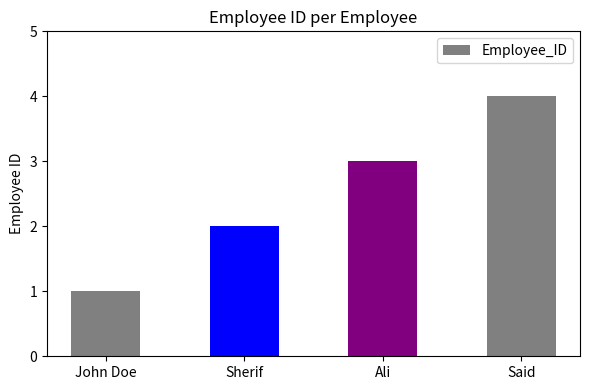

What is the sum of all values?

10